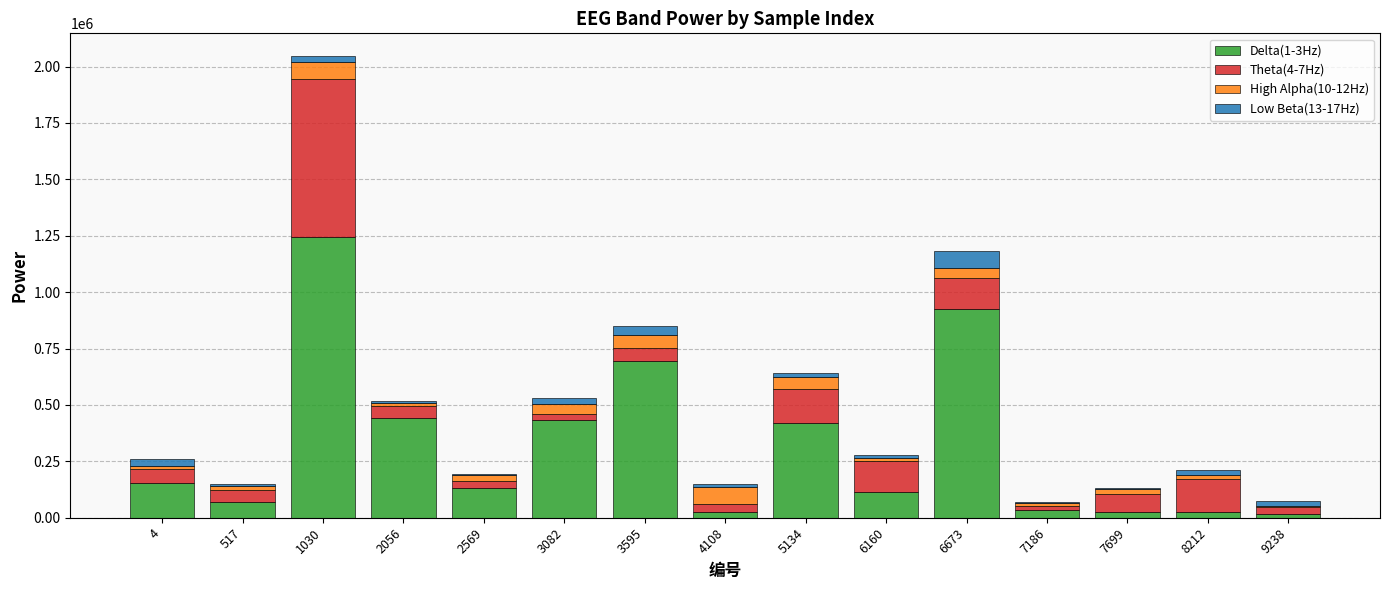

At which category is the sum across all series the highest?

1030